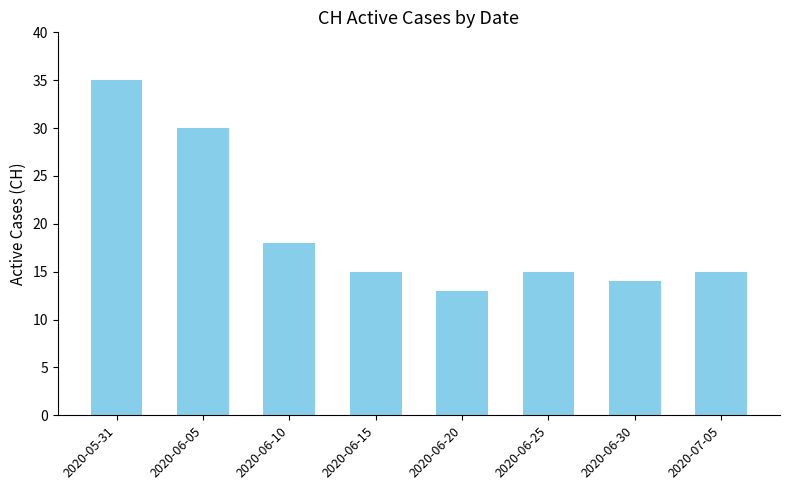

At which category does the chart reach its peak across all series?

2020-05-31